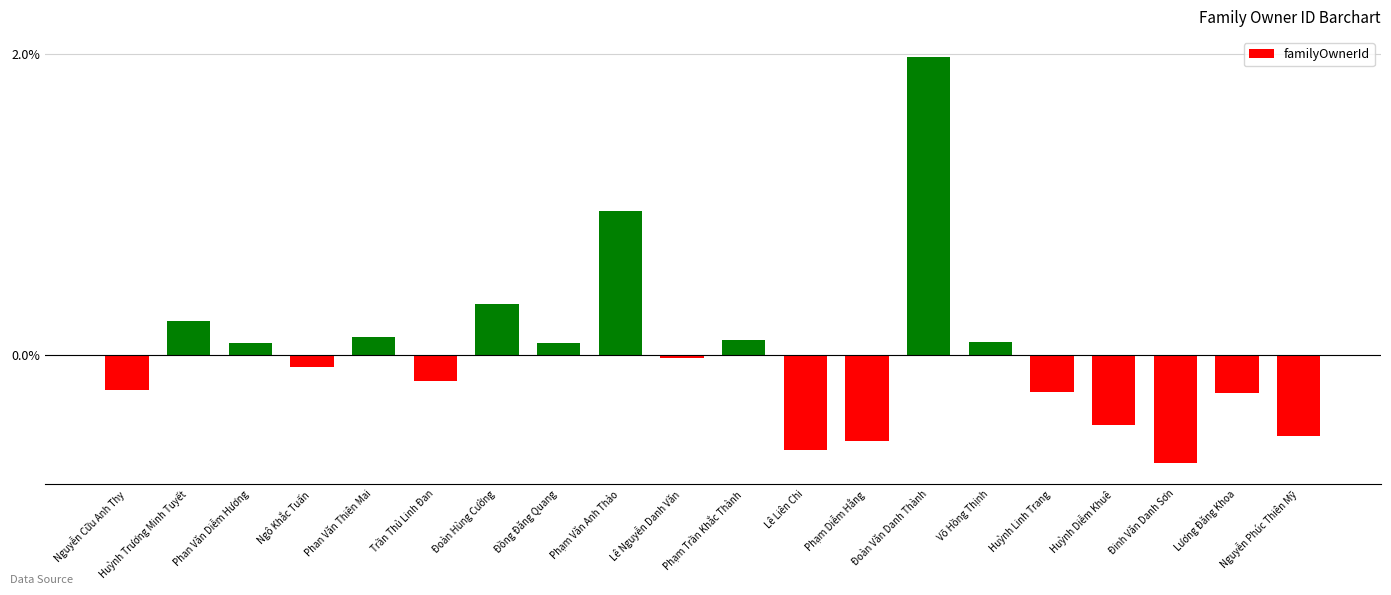

The chart shows a value of -0.2 at Trần Thủ Linh Ðan. True or false?

True